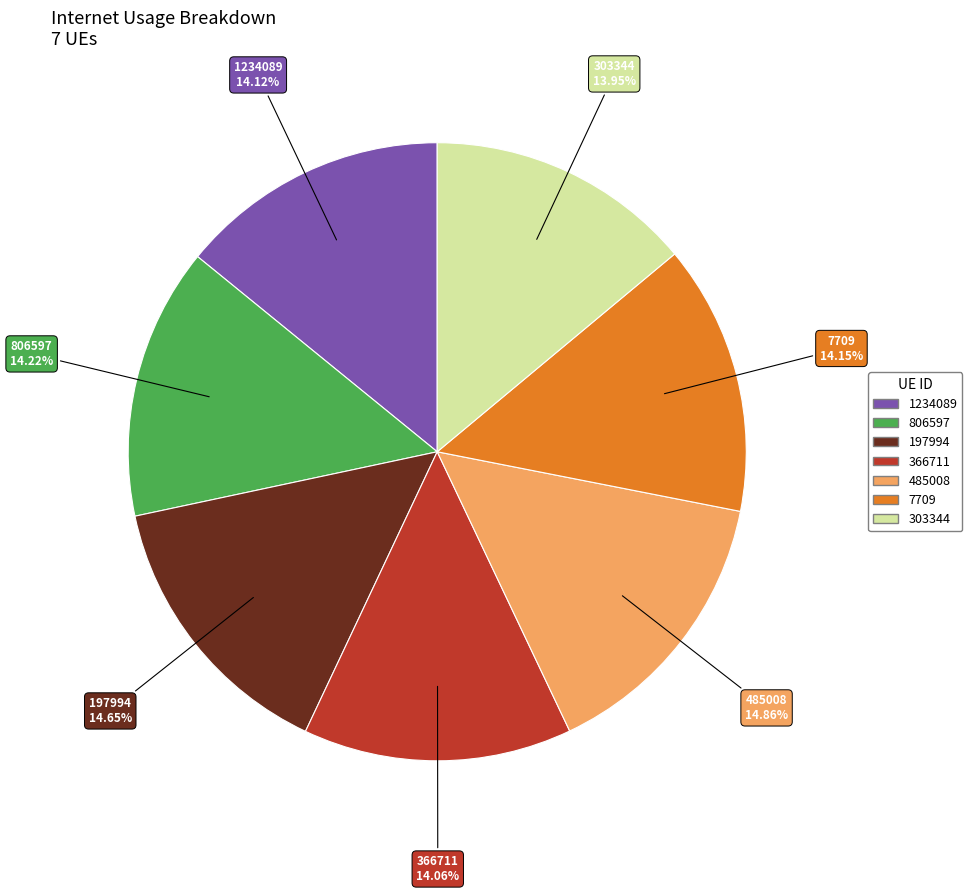

Does any single category account for the majority?

No